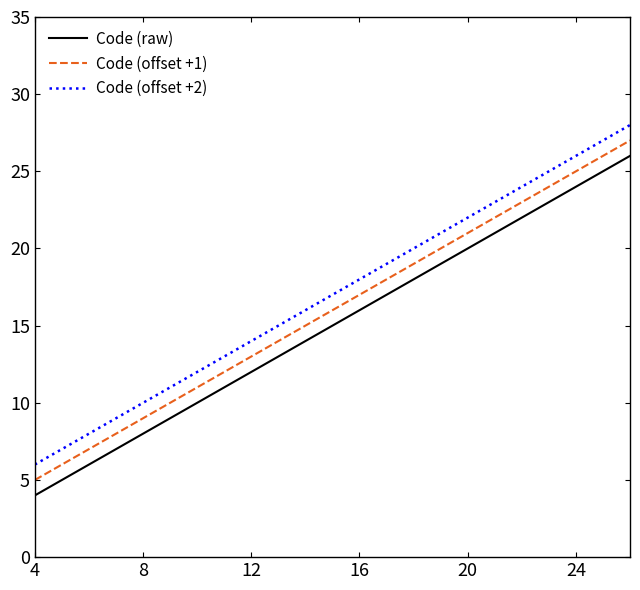

True or false: Code (offset +2) and Code (offset +1) intersect in this chart.

False